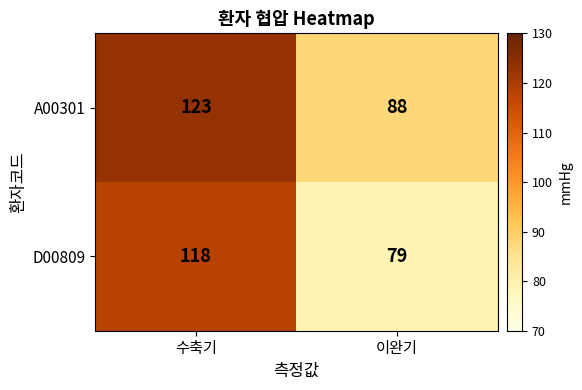

Reading right to left, what are all the values shown in this chart?

A00301: 이완기=88	수축기=123
D00809: 이완기=79	수축기=118